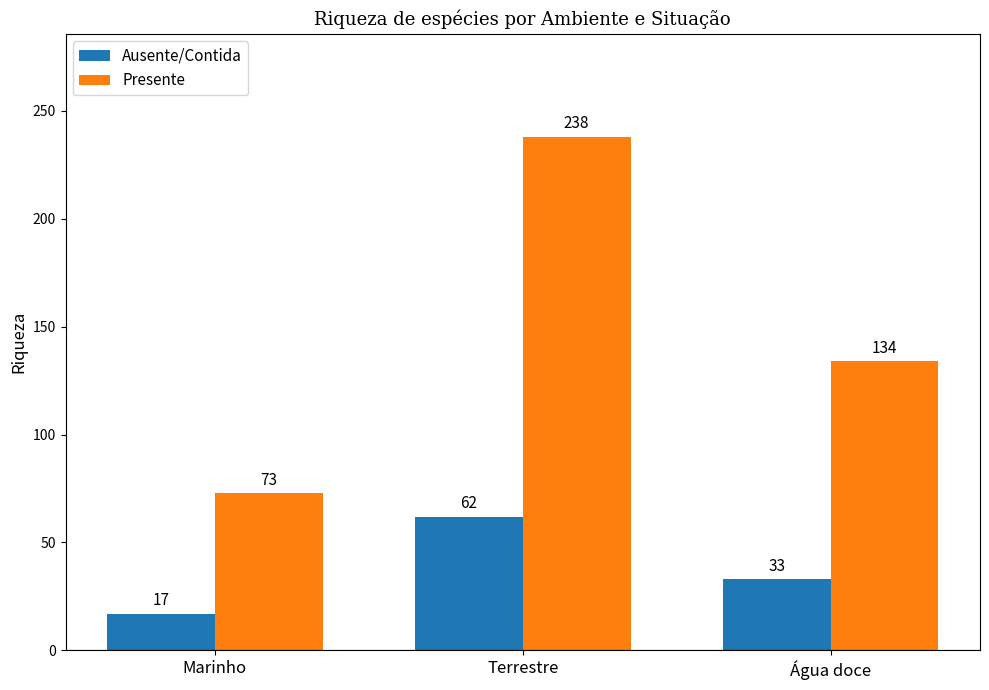

Reading left to right, transcribe all the data shown in this chart.

Ausente/Contida: 17	62	33
Presente: 73	238	134